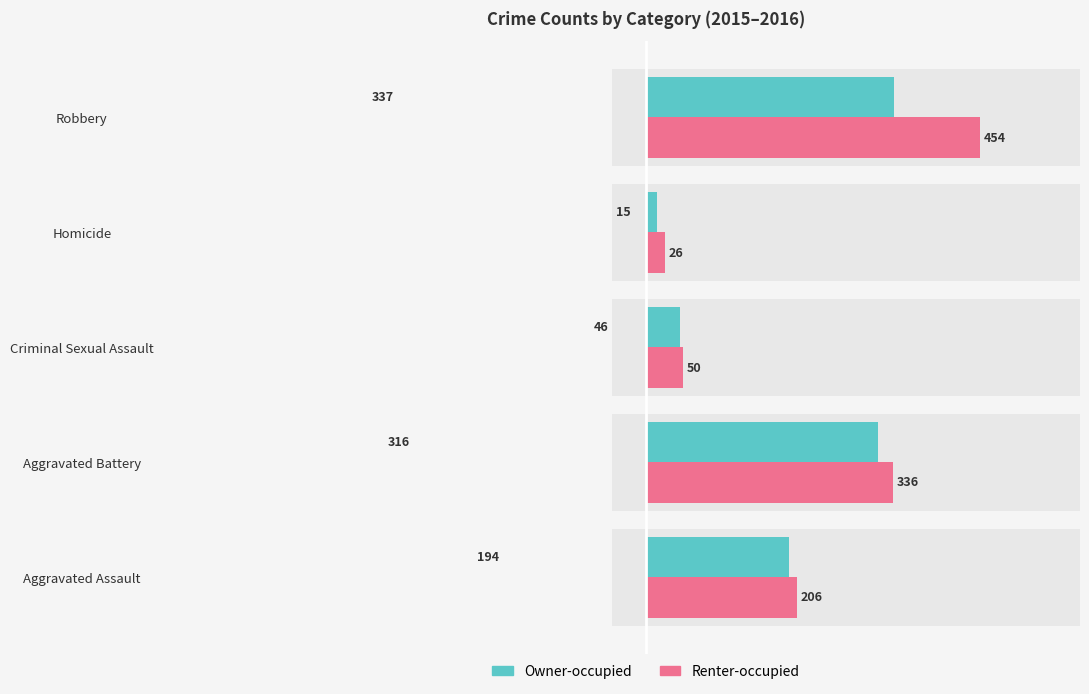

List the series in order of their overall mean, highest first.

Renter-occupied, Owner-occupied